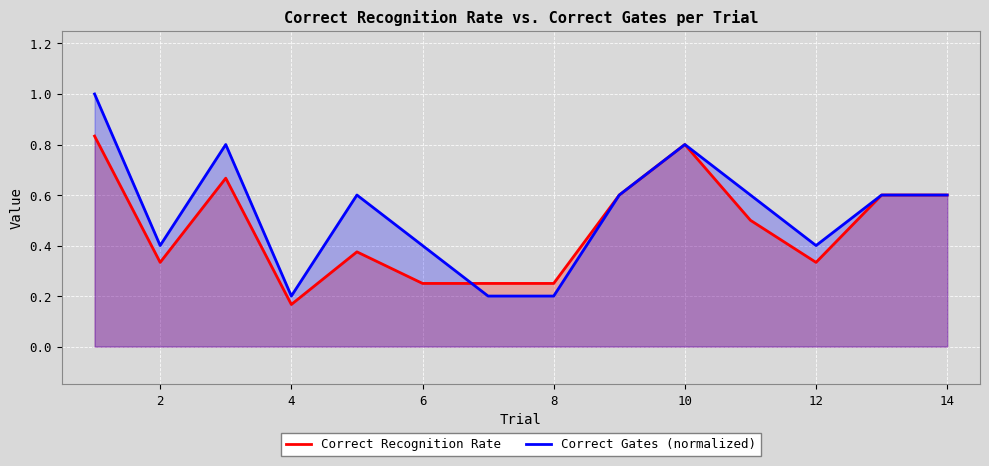

In Correct Recognition Rate, how many points are higher than both neighbors (excluding endpoints)?

3